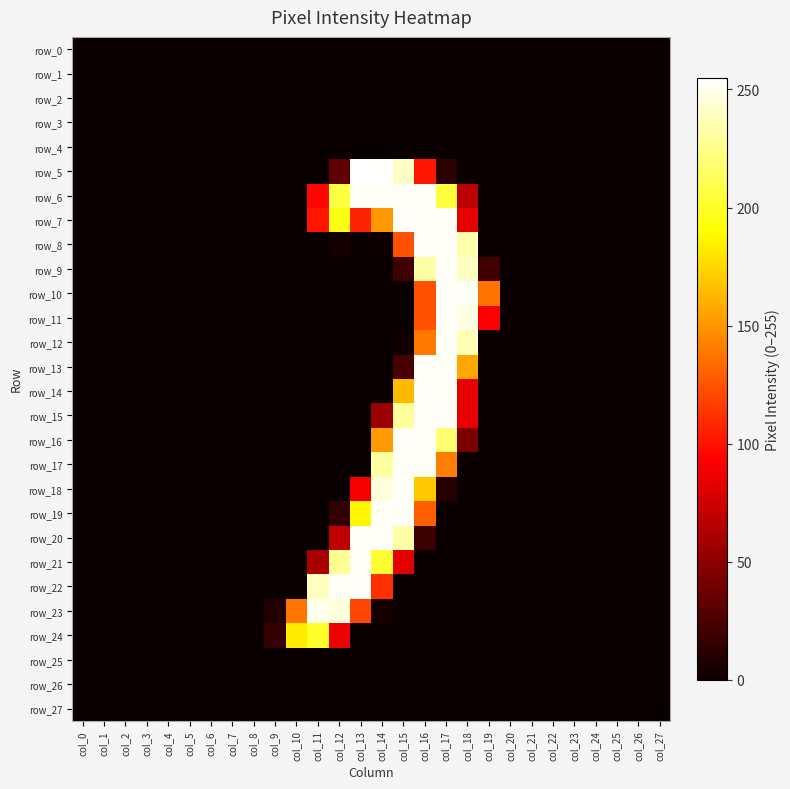

True or false: row_20 has a value of -79 at col_5.

False